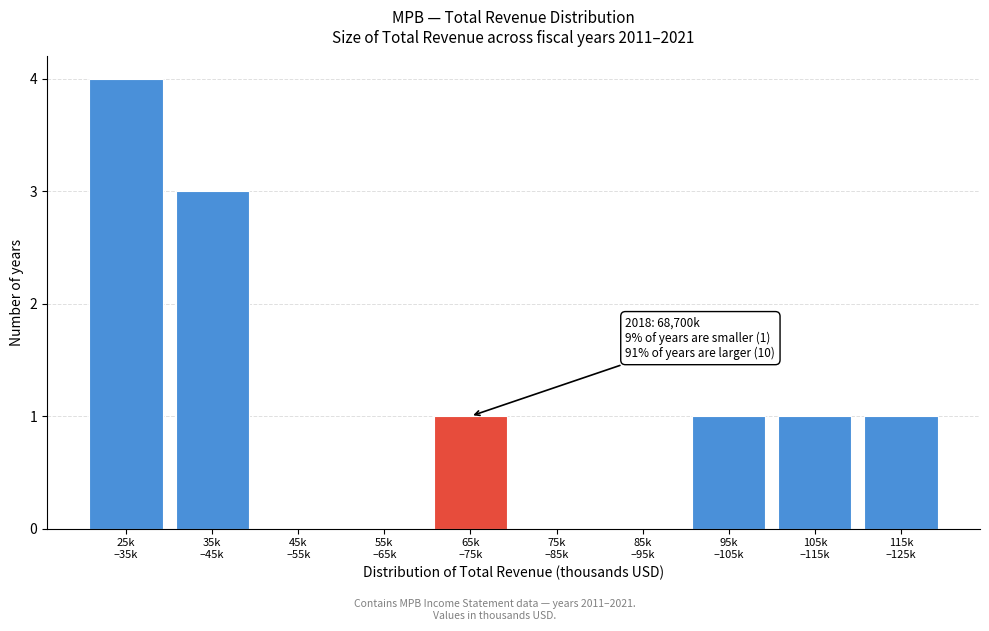

What is the sum of all values?

11